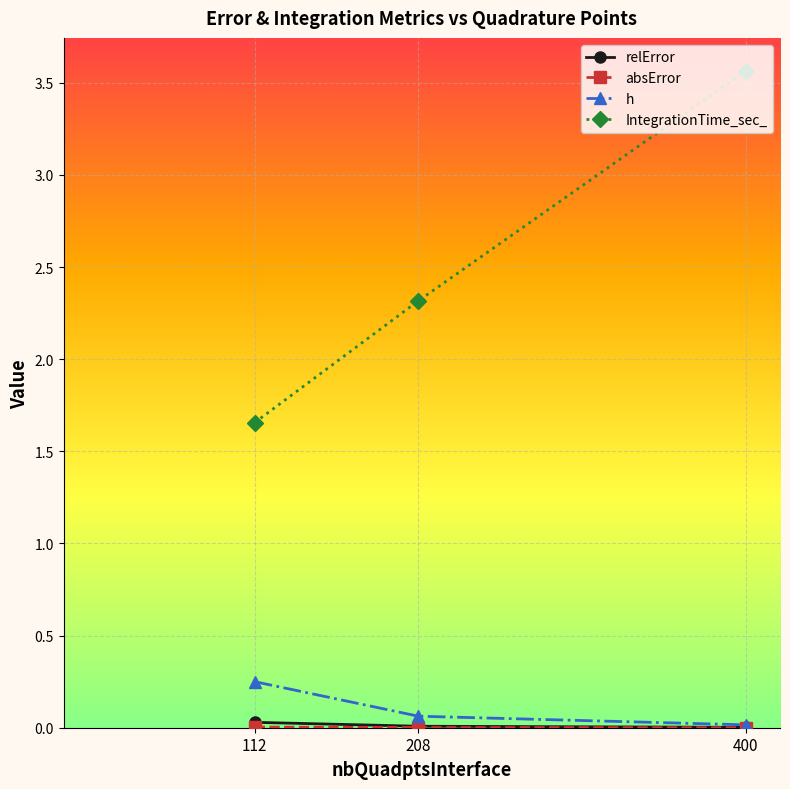

List the labels in order of IntegrationTime_sec_ value, largest first.

400, 208, 112